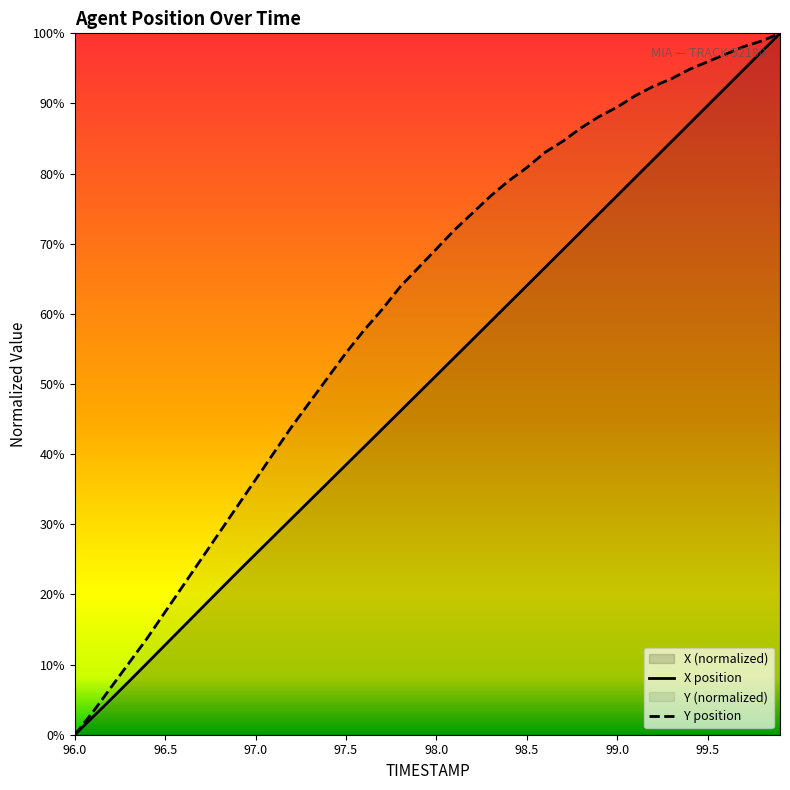

Rank the series by their maximum value, from lowest to highest.

X, Y